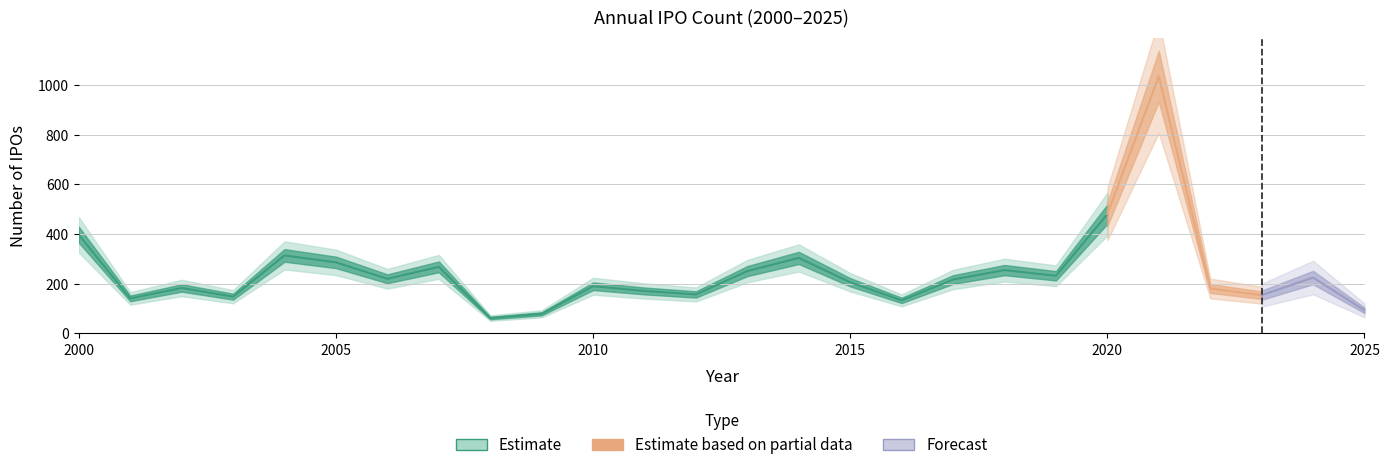

At which label does the data first exceed 217?

2000